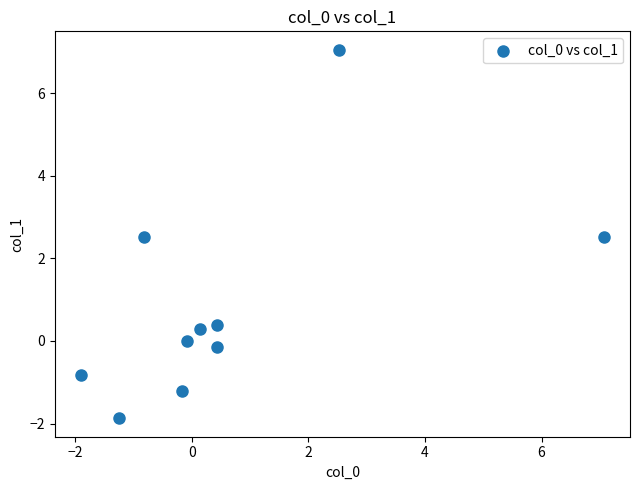

What is the average X value?

0.6